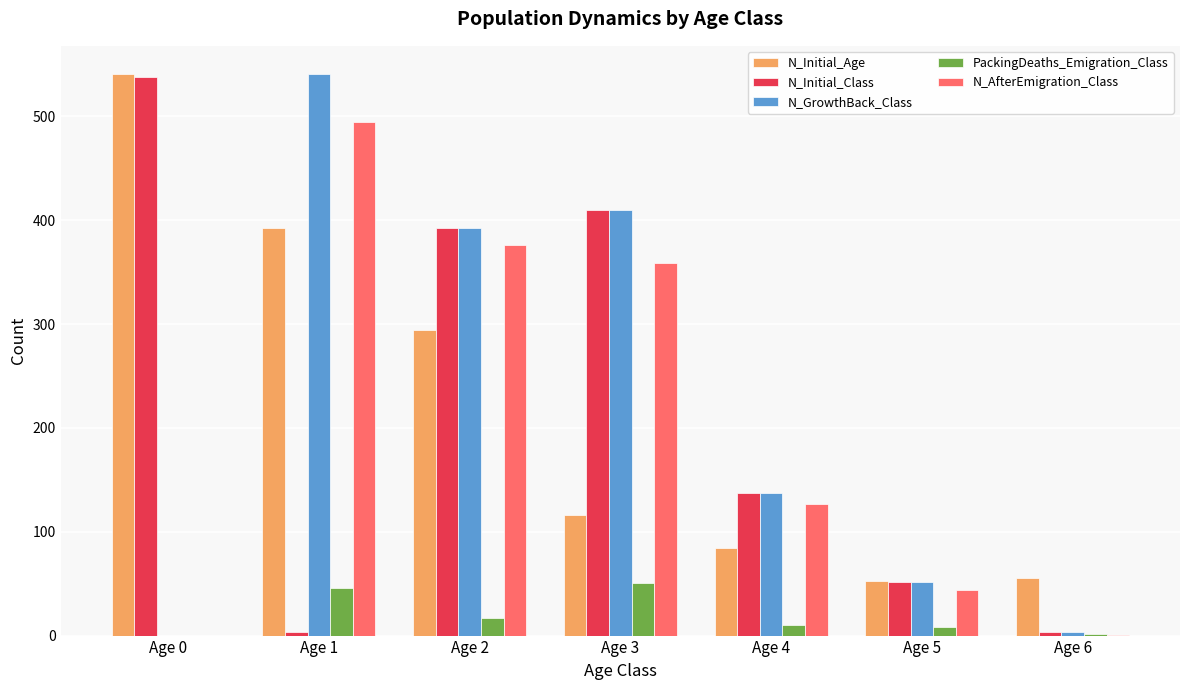

The N_Initial_Age series shows 55 at Age 6. True or false?

True